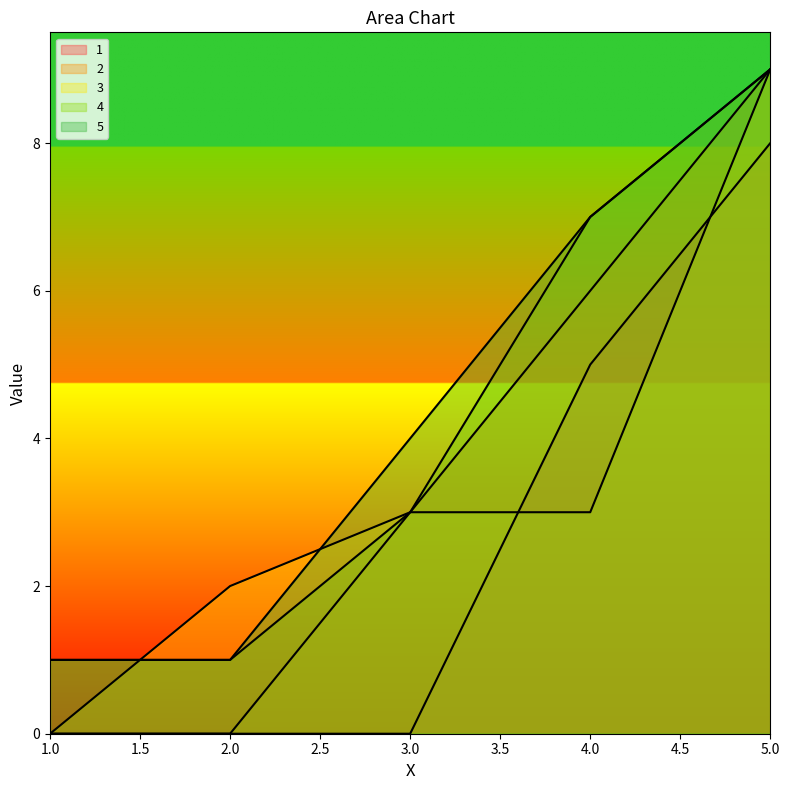

Between which two adjacent categories do 3 and 5 first intersect?

1 and 2